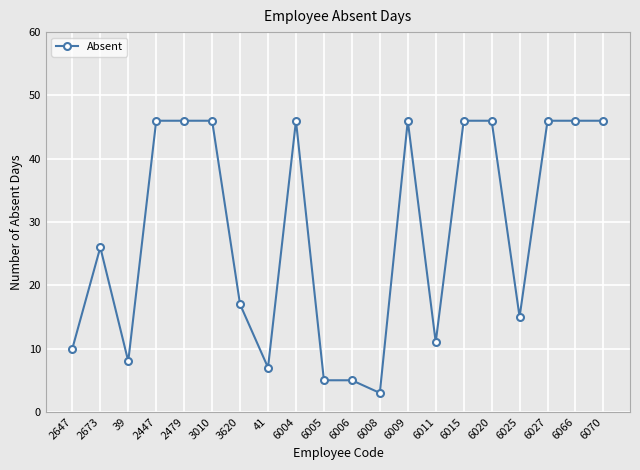

How many data points are less than 46?

10